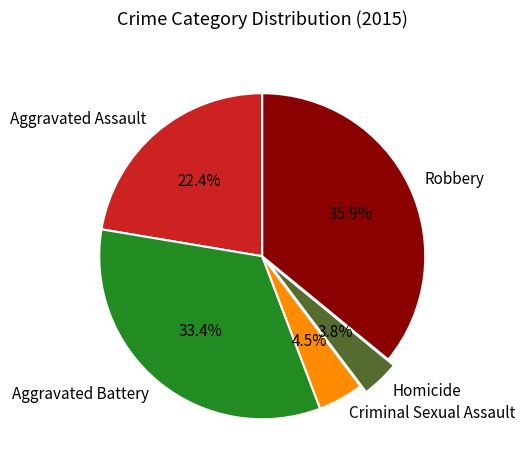

Approximately how many times larger is the value at Aggravated Battery compared to Robbery?

0.9